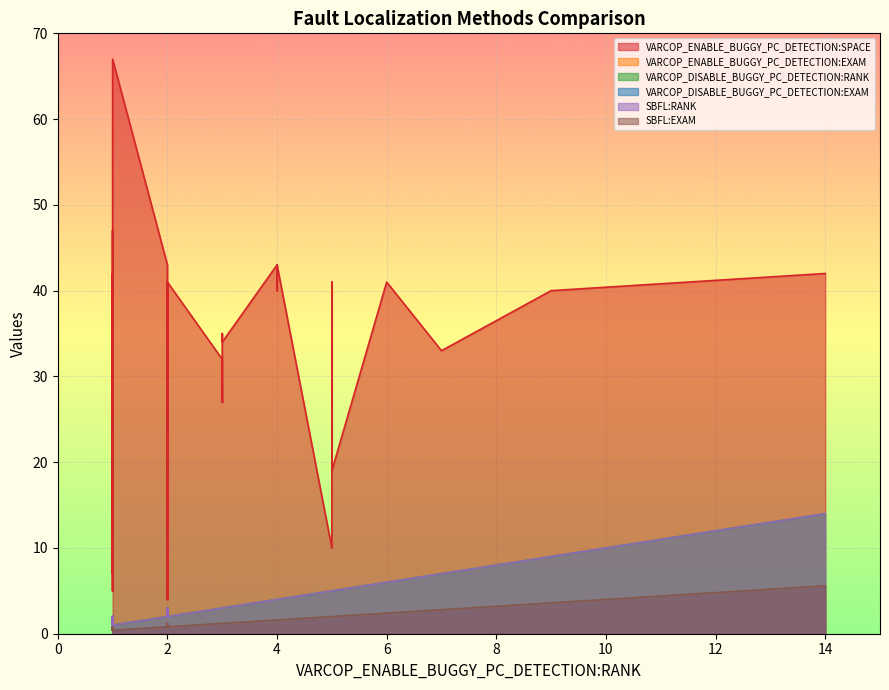

Where is the first local minimum for VARCOP_DISABLE_BUGGY_PC_DETECTION:EXAM?

5